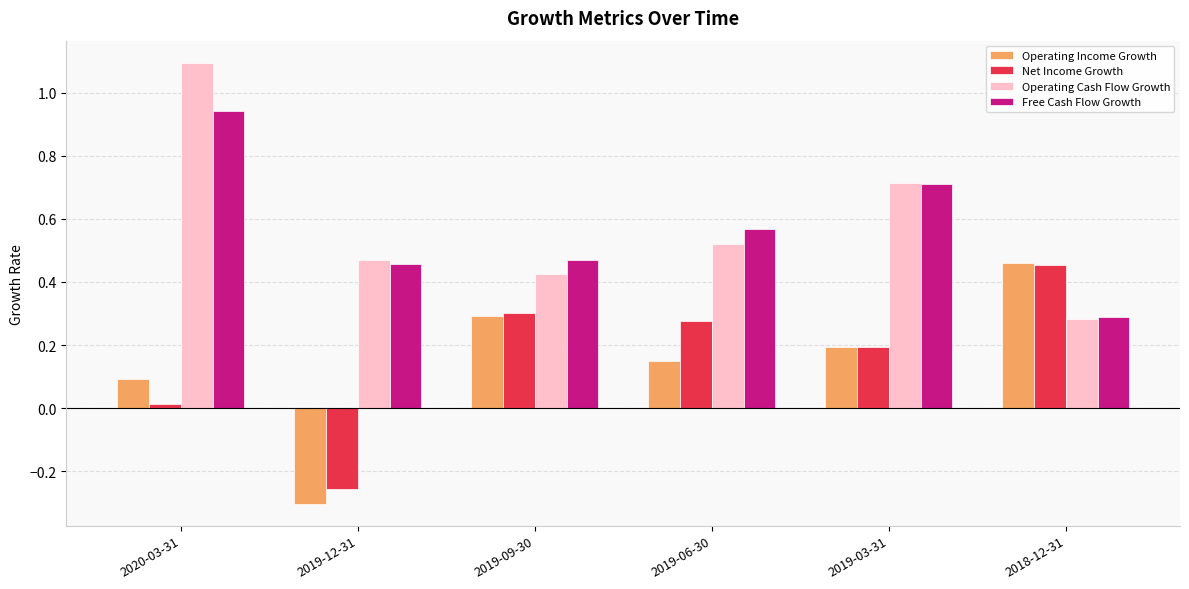

Which category has the highest value in the Free Cash Flow Growth series?

2020-03-31